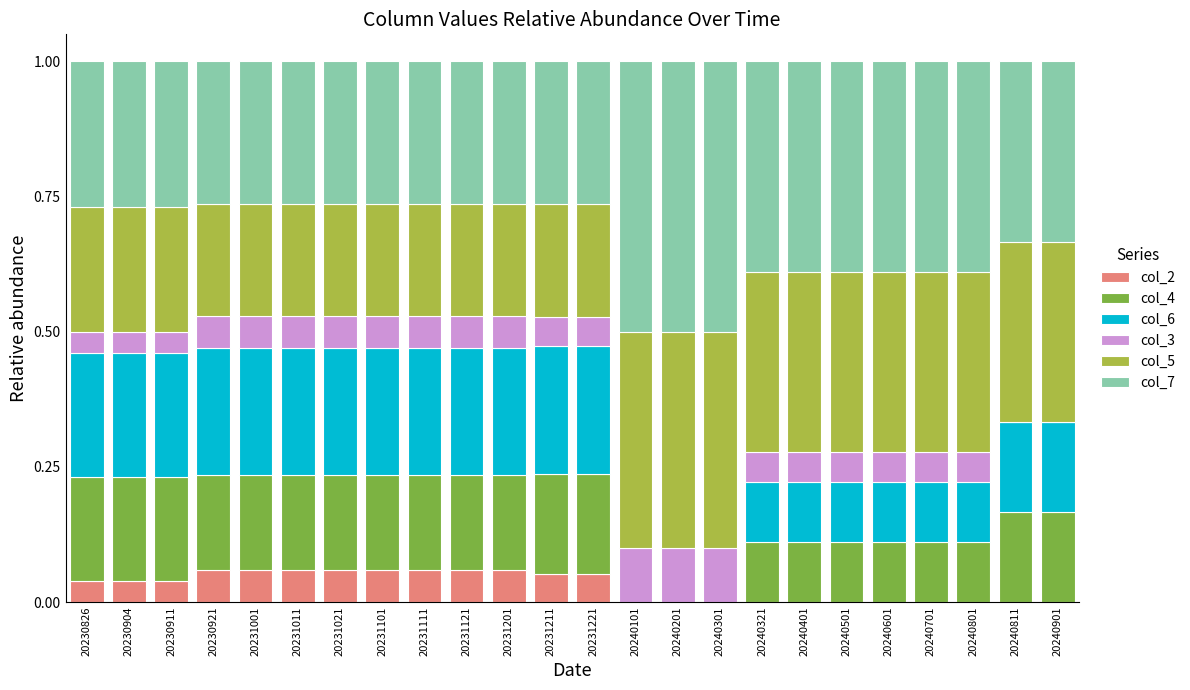

What is the sum of all col_2 values?

0.7